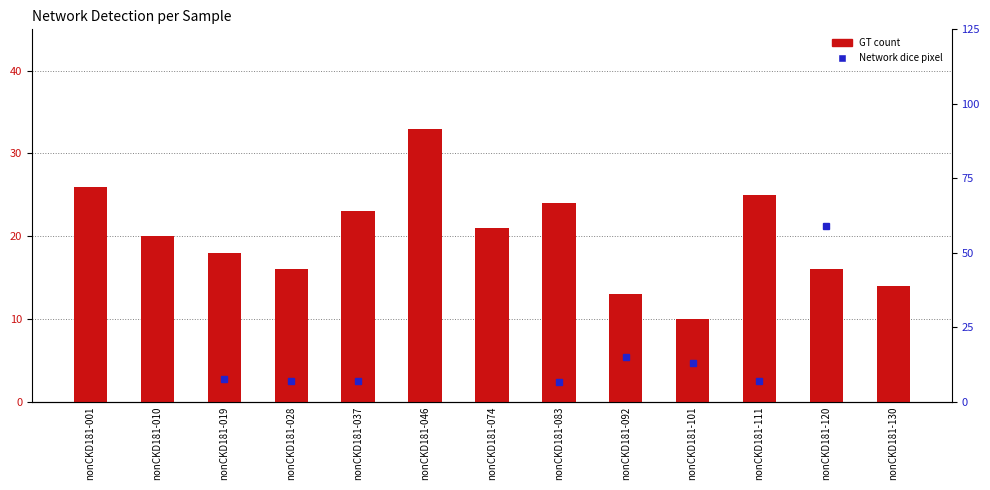

The Network dice pixel series shows 0.1 at nonCKD181-037. True or false?

True